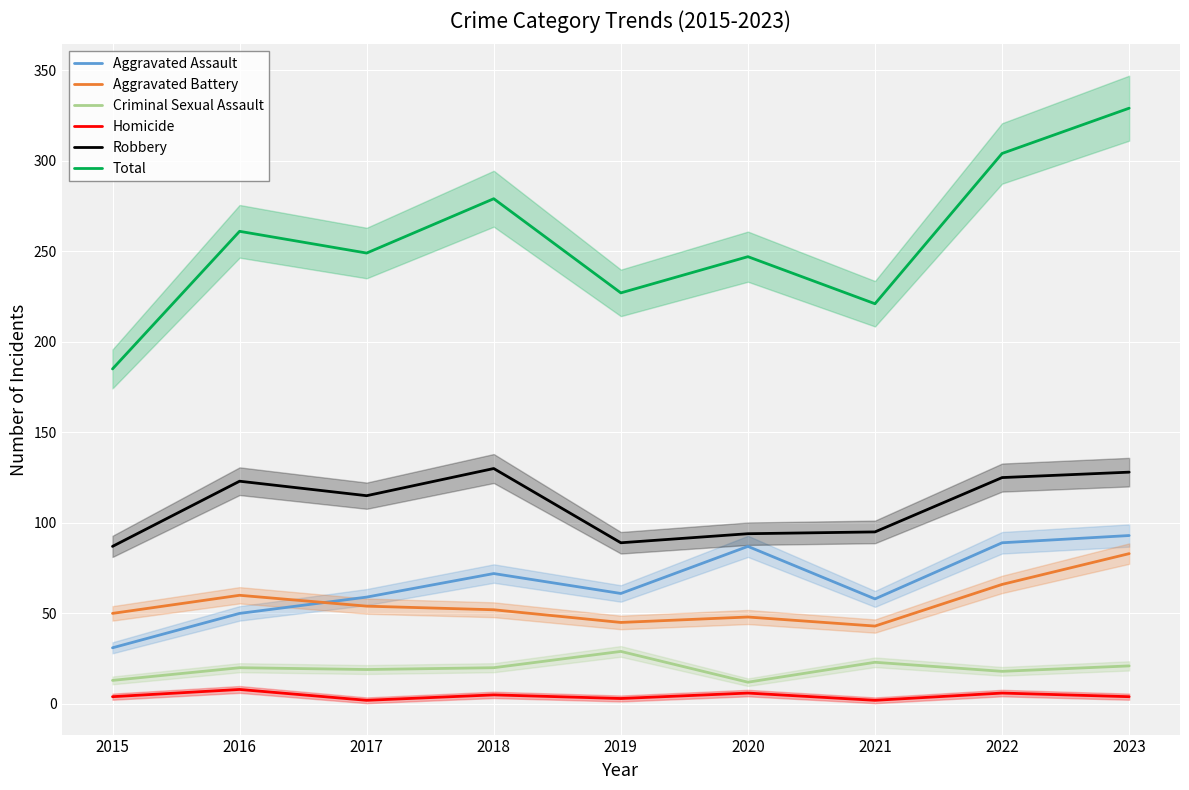

What value does the Aggravated Battery series have at 2022?

66